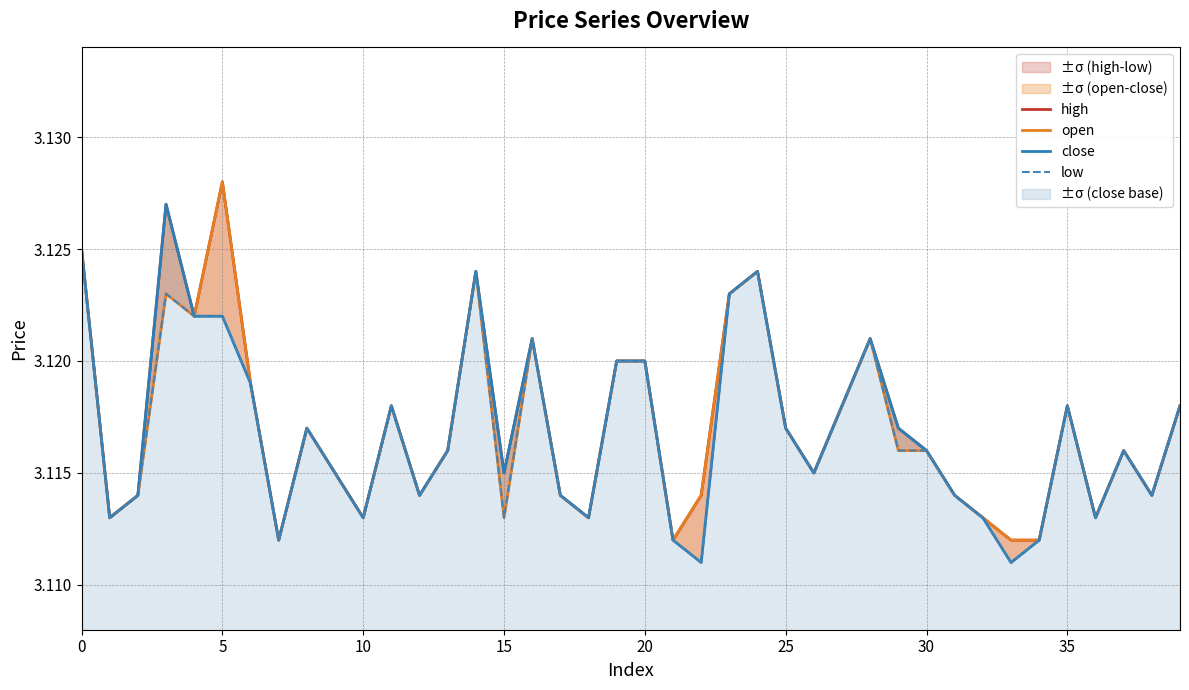

How many distinct data groups are displayed?

4